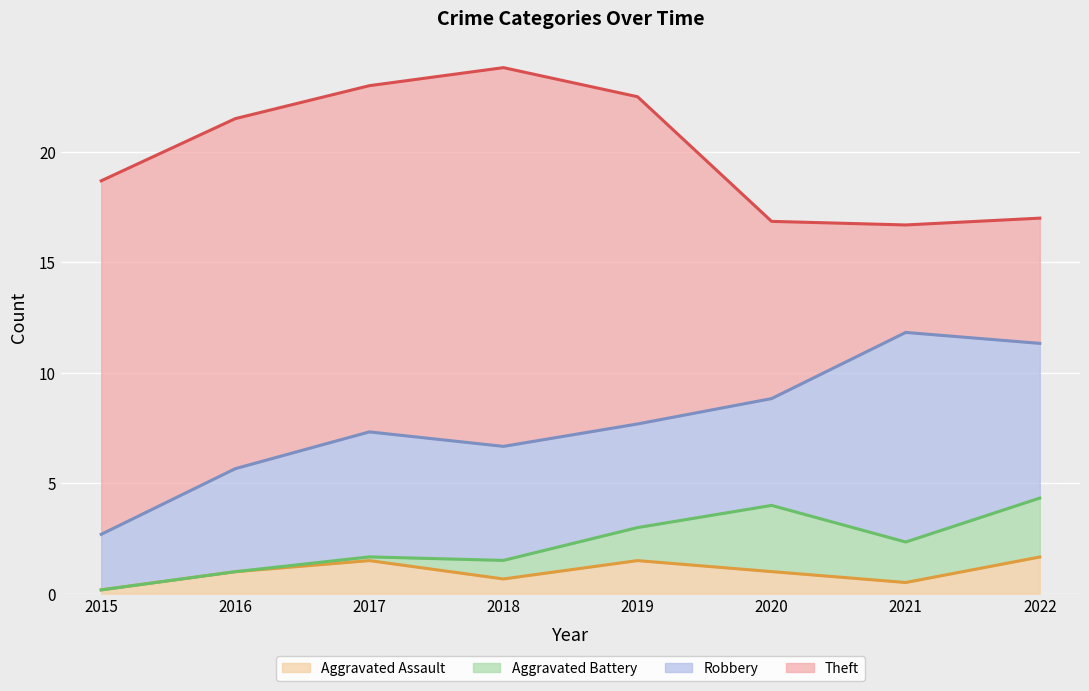

What is the average value of the Theft series?

12